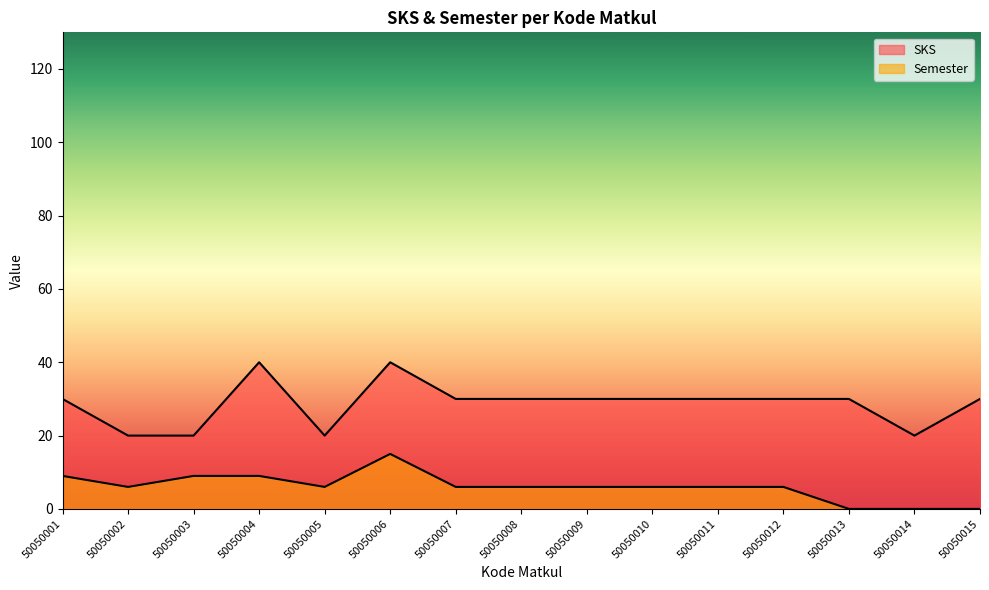

Which label corresponds to the smallest value in the chart?

50050002